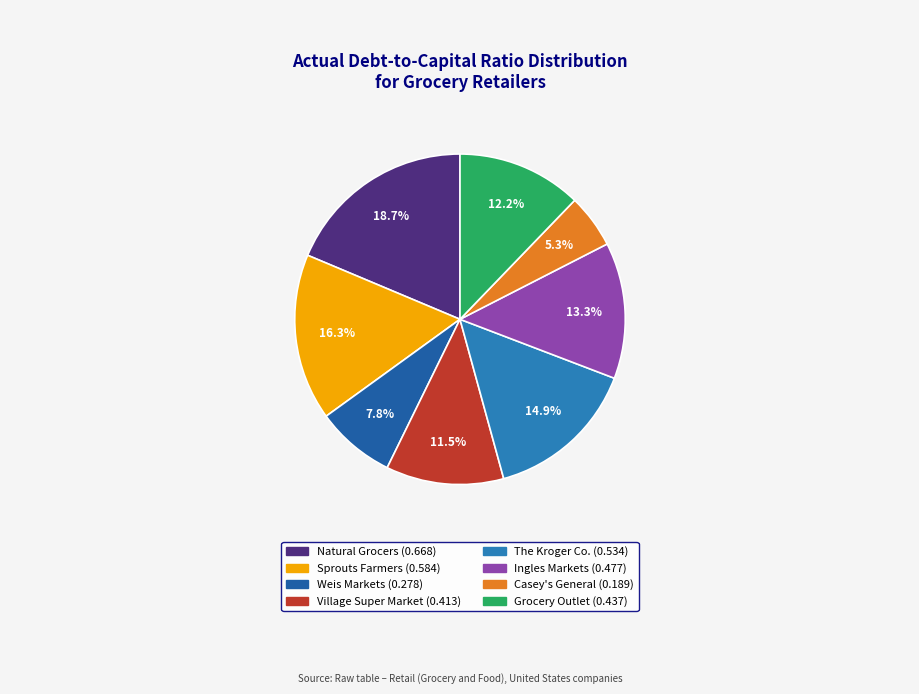

Which category has the smallest portion of the pie?

Casey's General